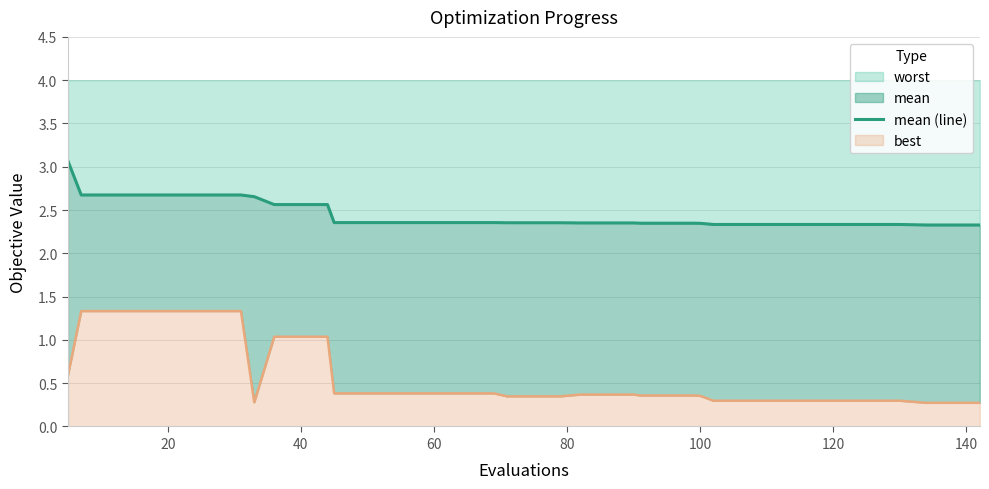

True or false: the data has more than 2 interior local peaks.

False